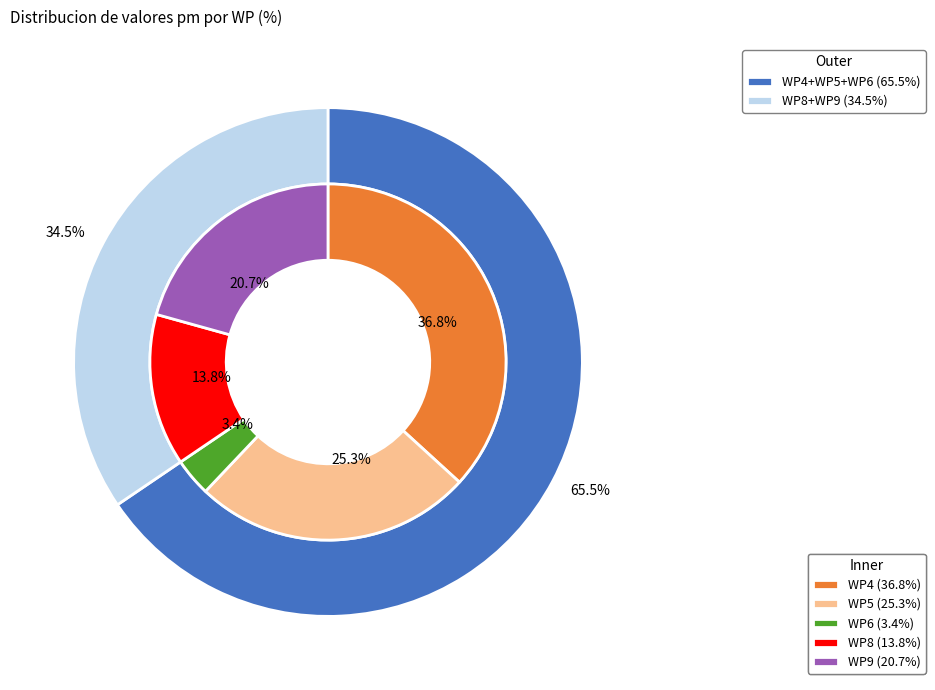

Which slice is the smallest?

WP6